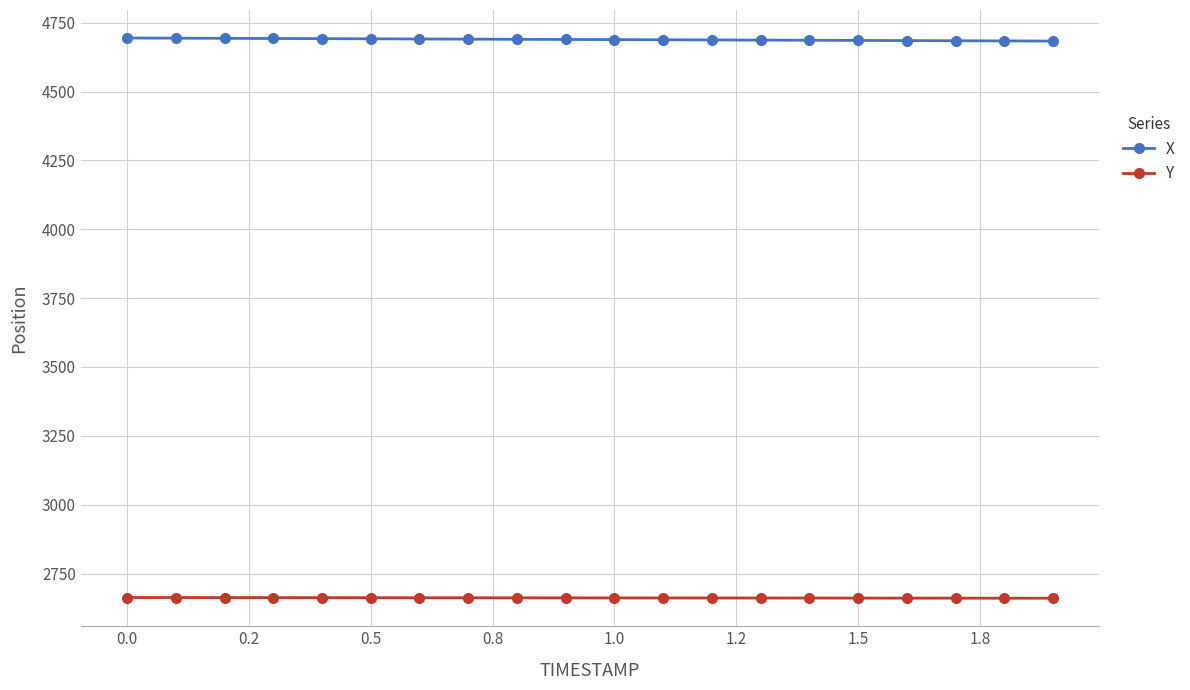

True or false: X and Y intersect in this chart.

False